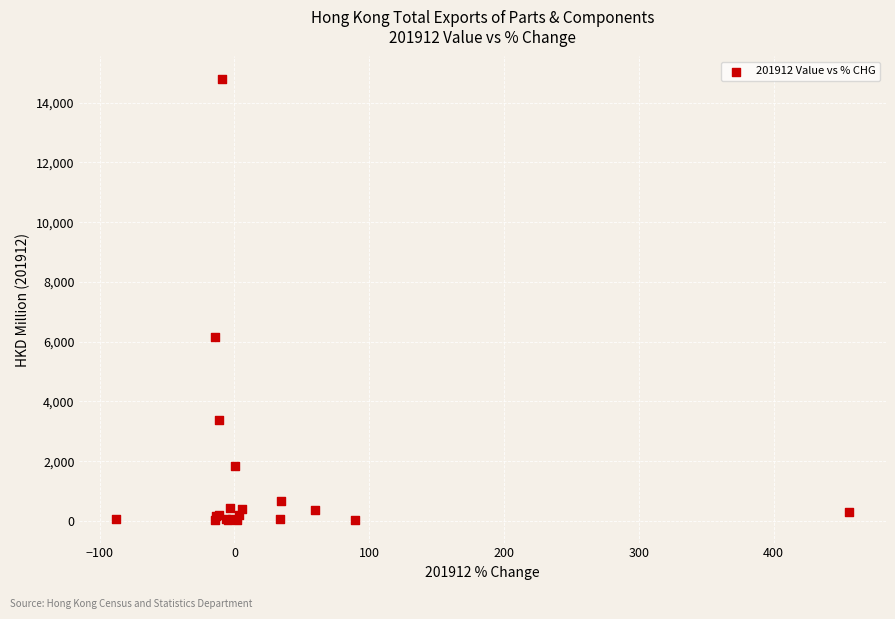

What Y value in the scatter plot is closest to 7411?

6148.3